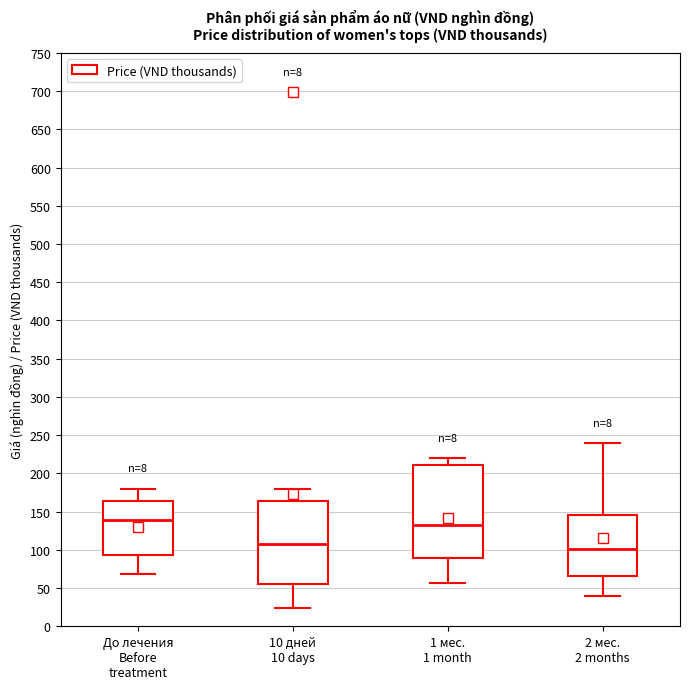

Where is the lower edge of the box for До лечения Before treatment on the y-axis? The values are not printed on the chart, so give them approximately, as read against the axis.

95